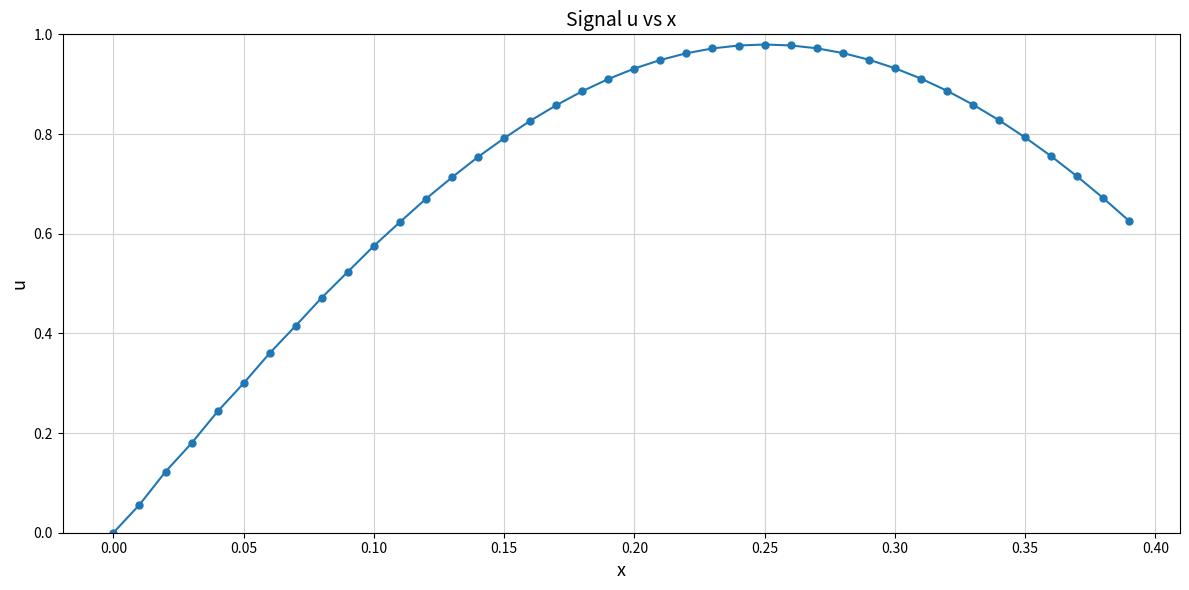

What is the sum of all values?

27.9